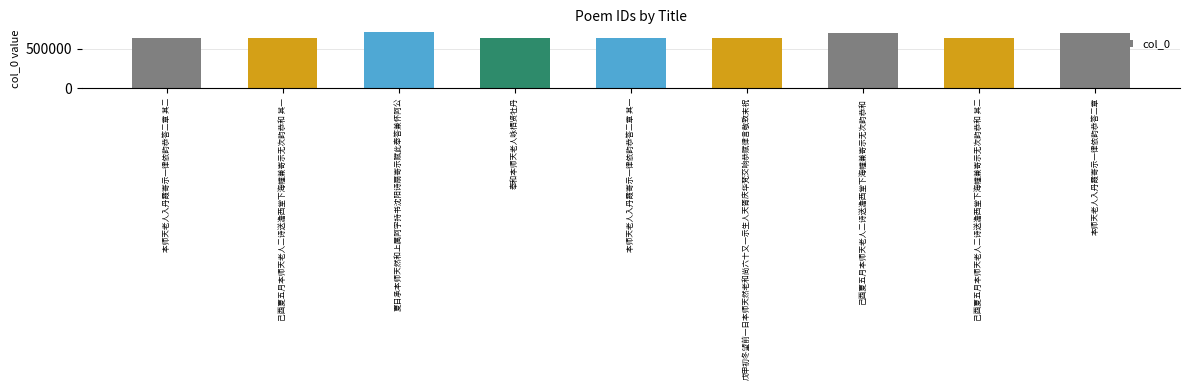

What is the change in value from 本师天老人入丹霞寄示一律依韵恭答二章 其二 to 己酉夏五月本师天老人二诗送澹西堂下海幢兼寄示无次韵恭和?

+69352